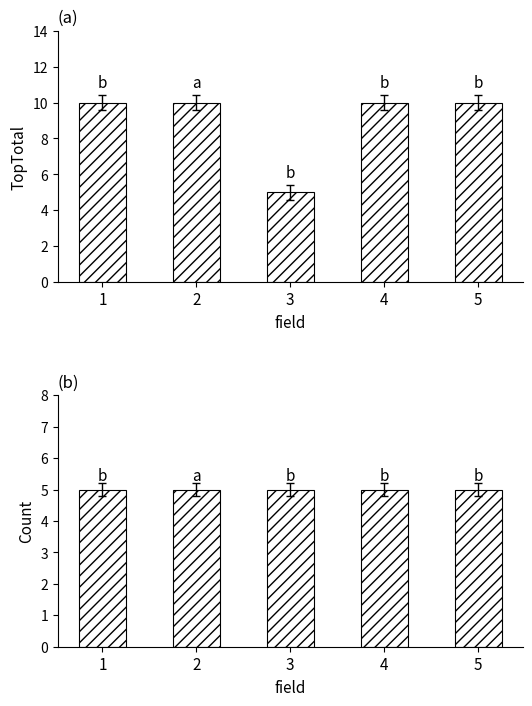

Is it true that TopTotal equals 10 at 2?

True